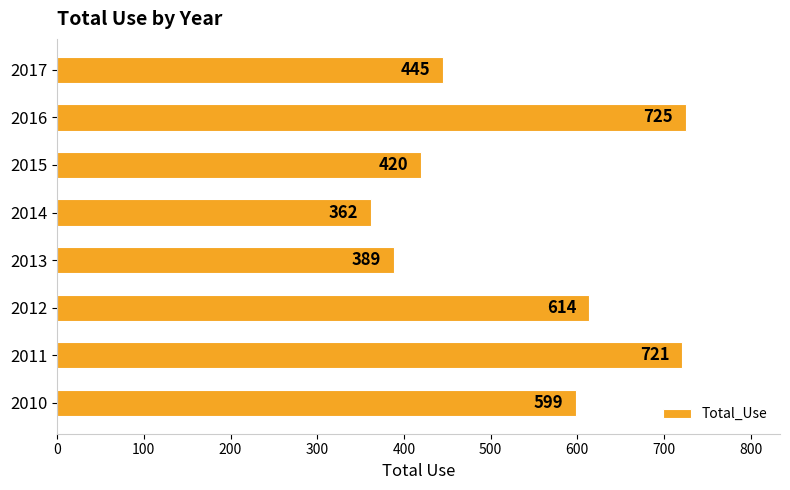

Rank the categories by value from highest to lowest.

2016, 2011, 2012, 2010, 2017, 2015, 2013, 2014